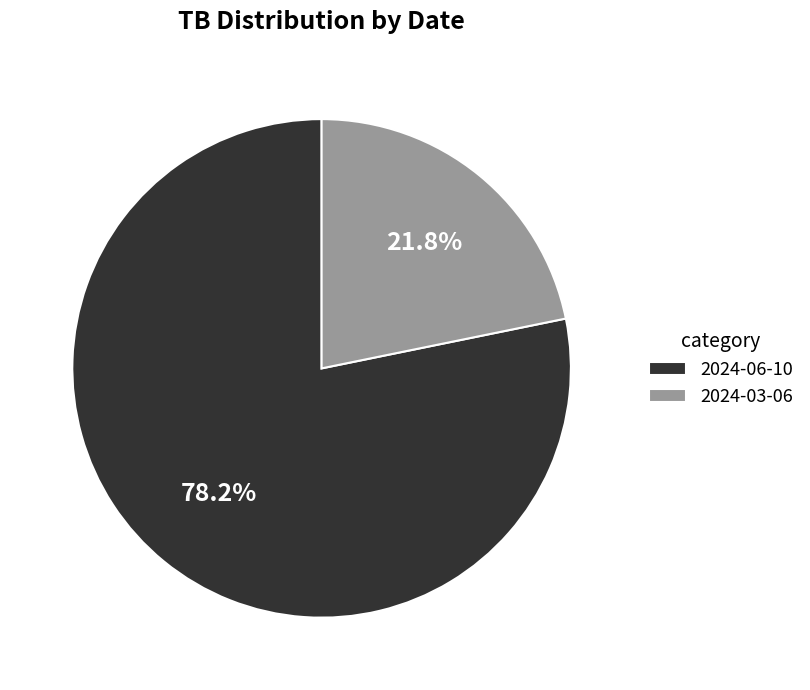

What percentage is the 2024-03-06 slice, to the nearest percent?

22%